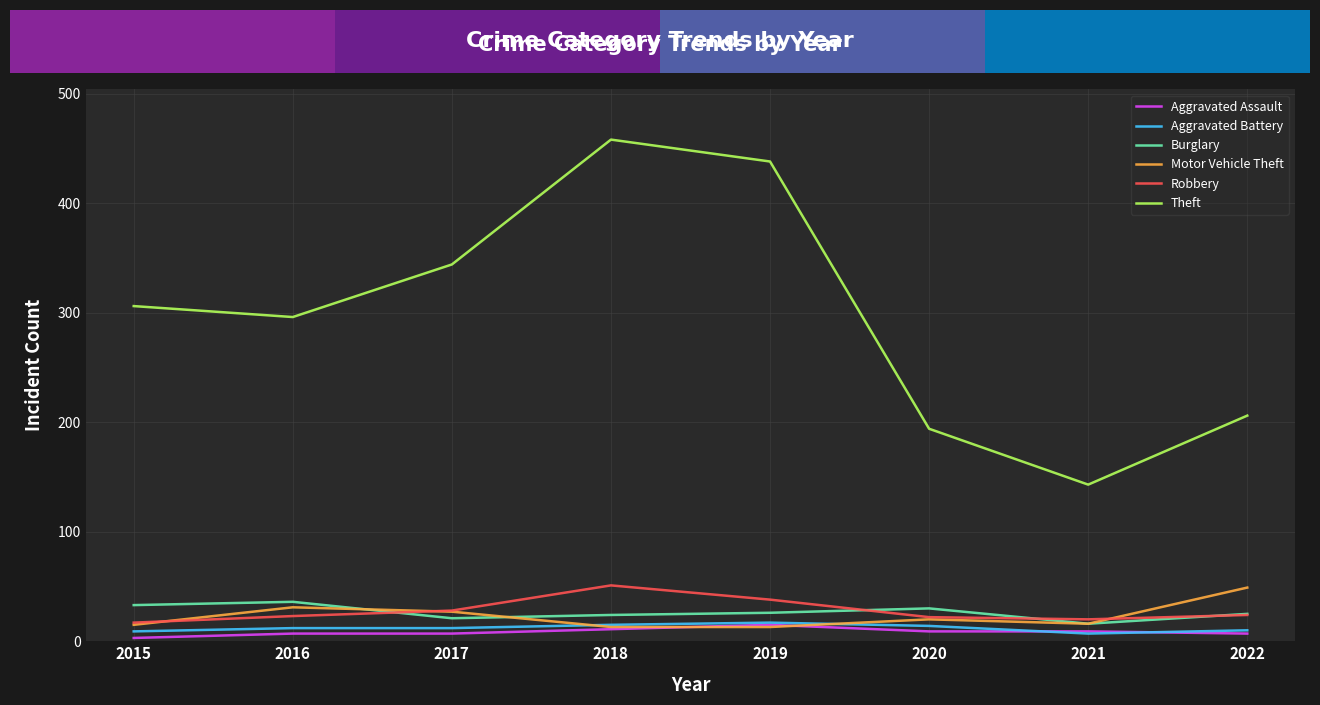

What is the difference between the highest and lowest values at 2019?

425